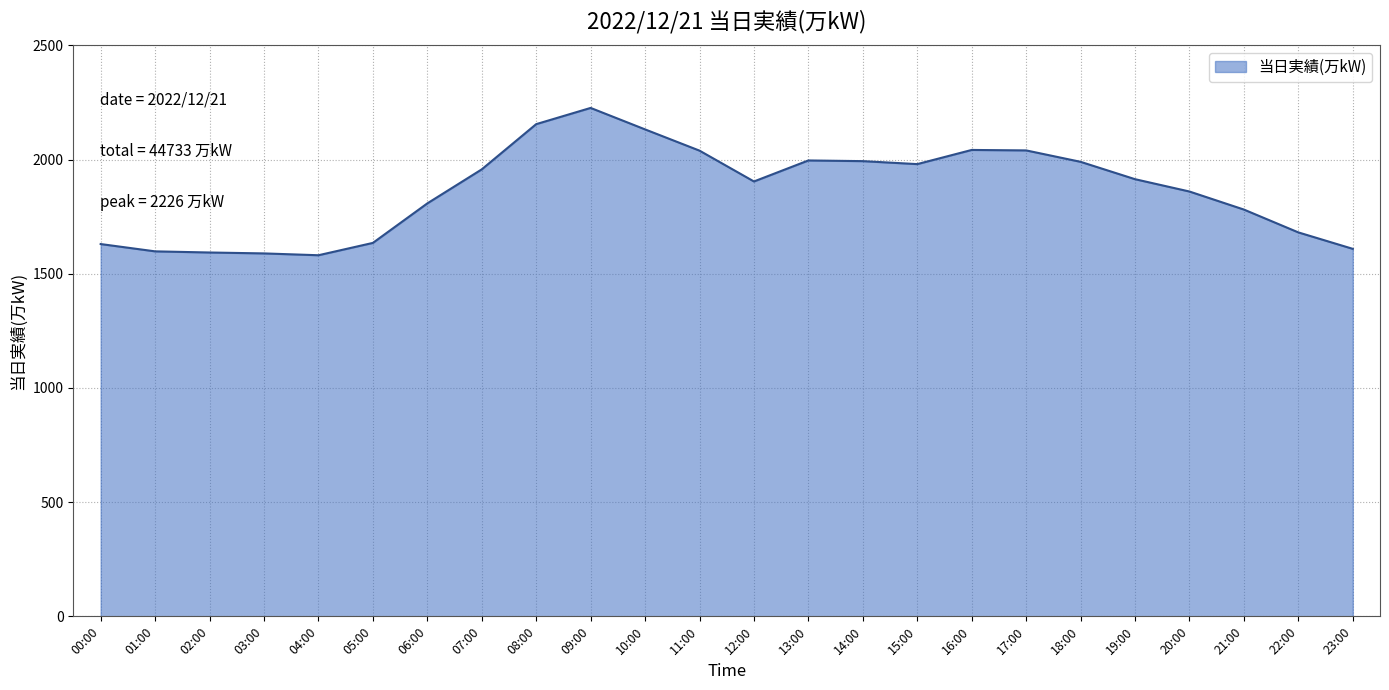

What is the smallest value displayed?

1581